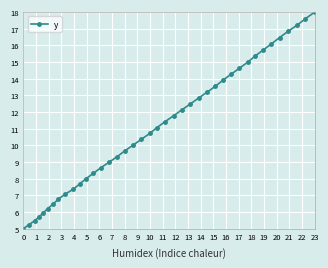

Does the chart have visible grid lines?

Yes